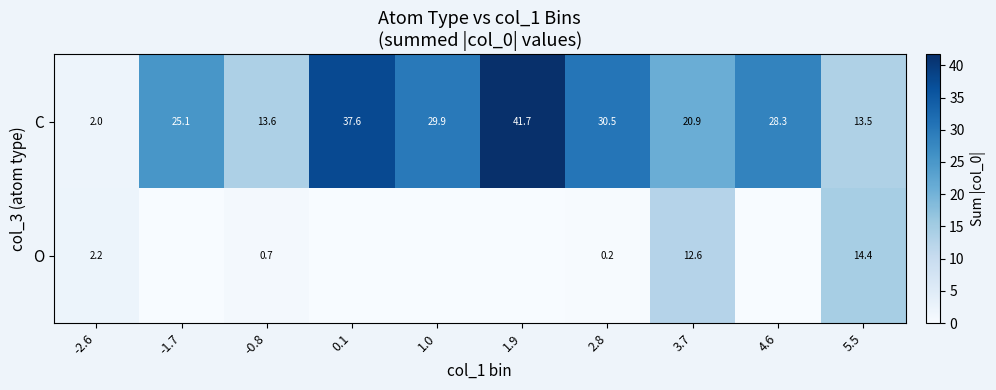

Which category has the lowest value across all series?

-1.7